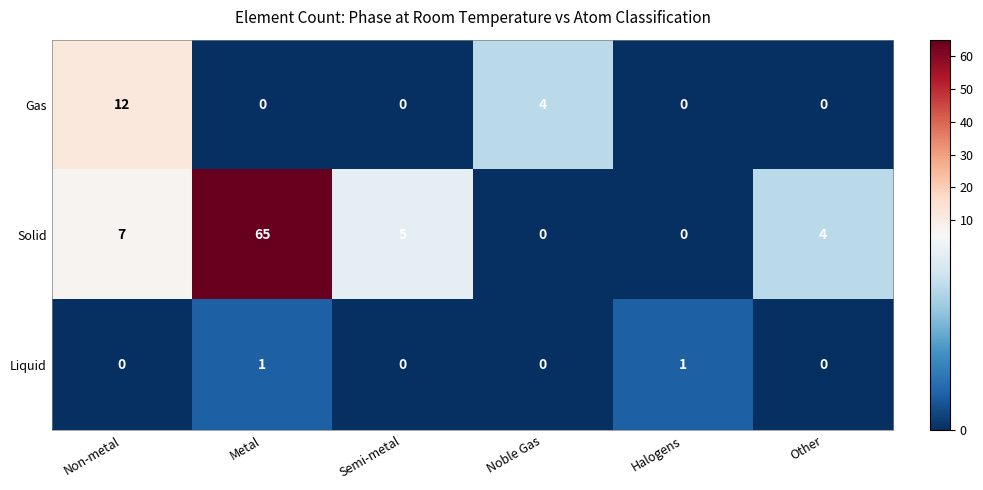

What is the total value across all series at Noble Gas?

4